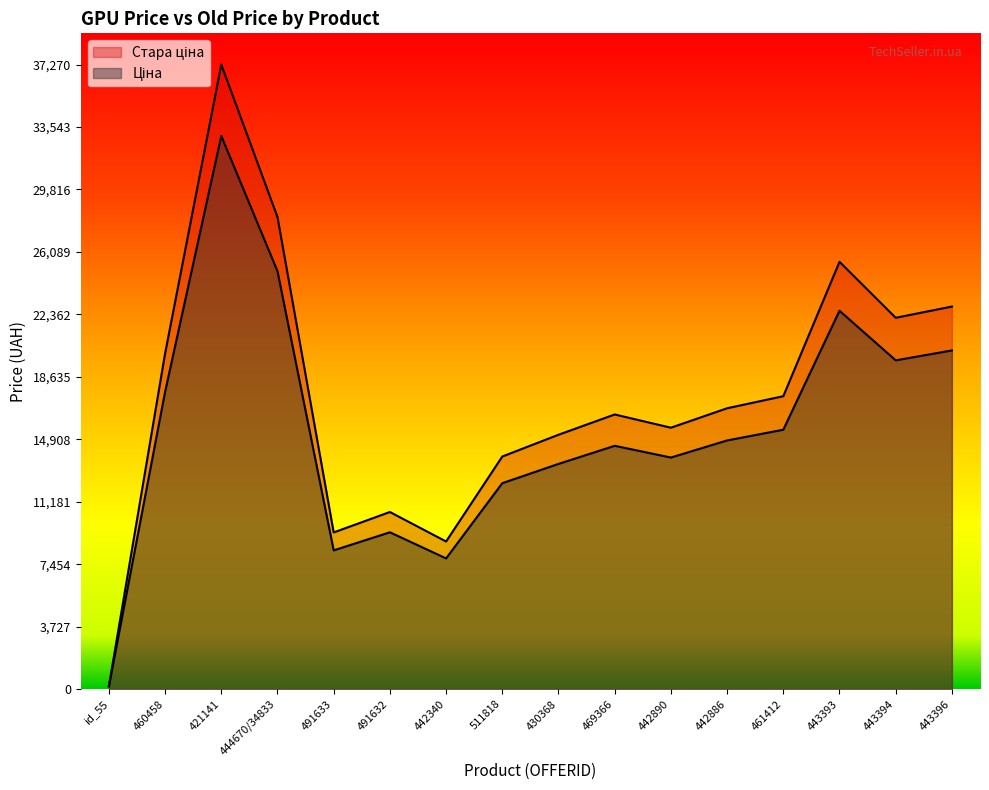

What is the spread (max minus min) of values at 442890?

1780